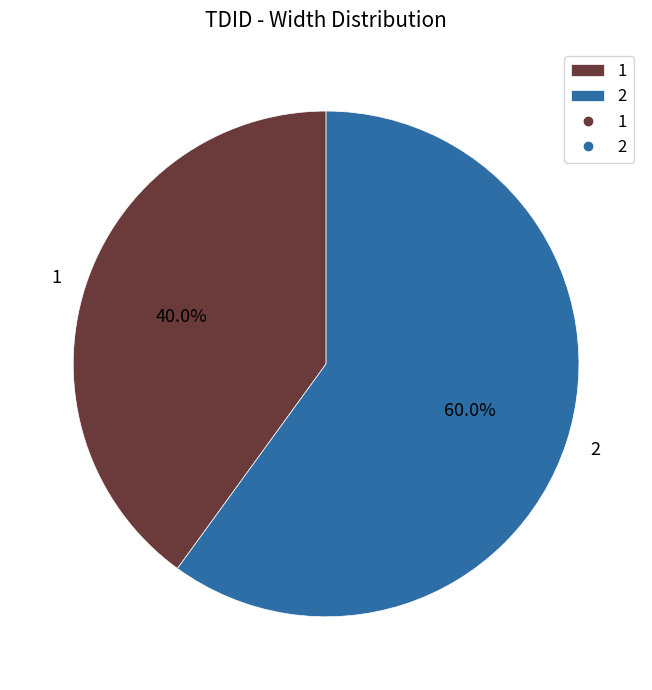

True or false: 2 accounts for 50% of the total.

False